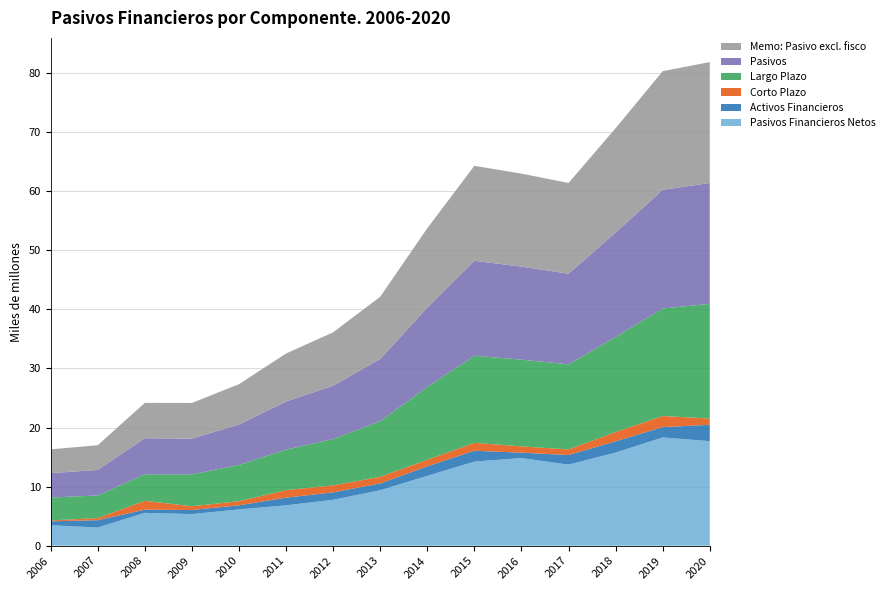

Reading right to left, what are all the values shown in this chart?

Pasivos Financieros Netos: 17689148	18320289	15765644	13716661	14829273	14233117	11822555	9386168	7771656	6830052	6144859	5348649	5557821	3079191	3463859
Activos Financieros: 2770479	1754725	1896117	1628669	912031	1838036	1608081	1146806	1255156	1301721	688005	692479	545962	1236557	665084
Corto Plazo: 1057629	1869678	1571637	942758	1068512	1342042	1100174	1127000	1181417	1269801	697626	631768	1495041	356650	149905
Largo Plazo: 19401998	18205336	16090123	14402573	14672792	14729110	12330462	9405974	7845395	6861898	6134016	5407378	4485775	3829437	3873702
Pasivos: 20459627	20075014	17661760	15345330	15741304	16071153	13430636	10532974	9026812	8131773	6832865	6041128	6103784	4315748	4128943
Memo: Pasivo excl. fisco: 20459627	20075014	17661760	15345330	15741304	16071153	13430636	10532974	9026812	8131700	6831642	6039146	5980817	4186086	4023607